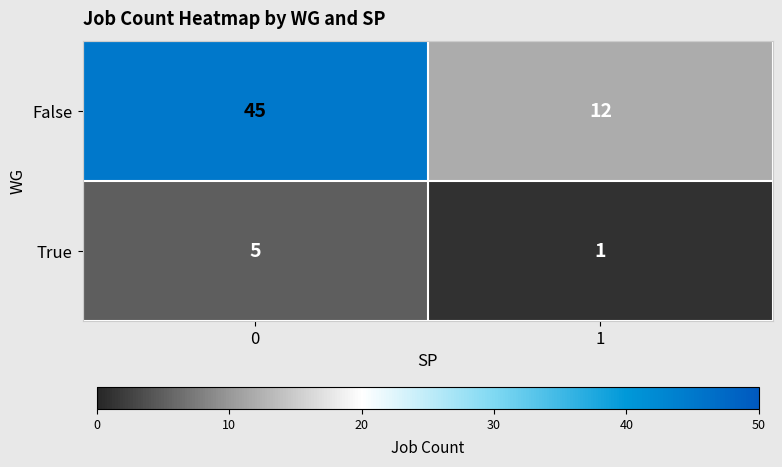

List the series in order of their overall mean, highest first.

False, True